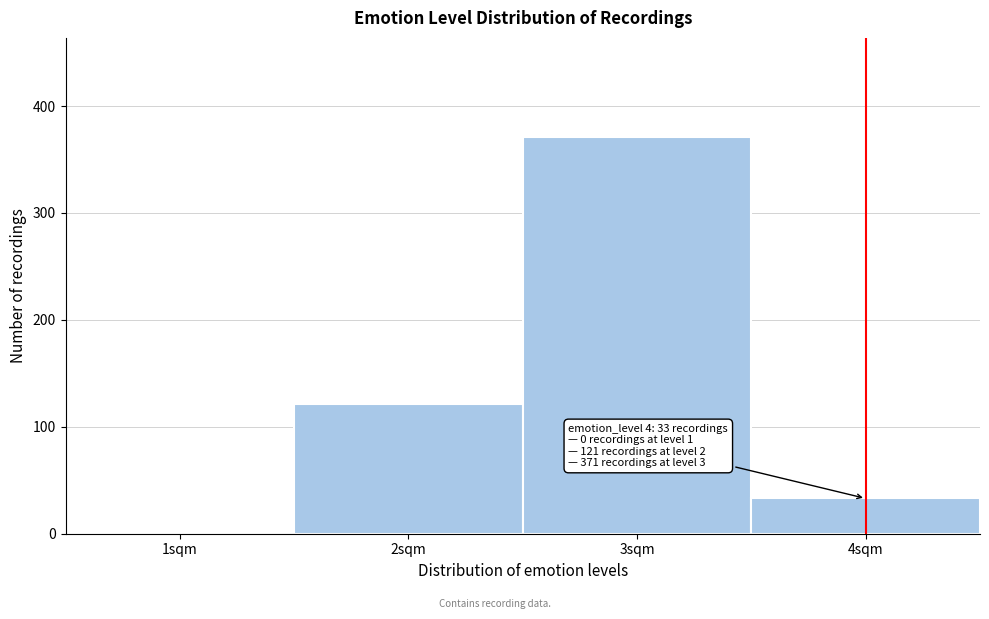

Reading right to left, transcribe all the data shown in this chart.

4sqm=33	3sqm=371	2sqm=121	1sqm=0